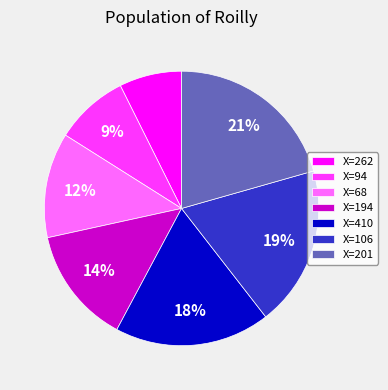

Is there any slice that represents more than half of the pie?

No